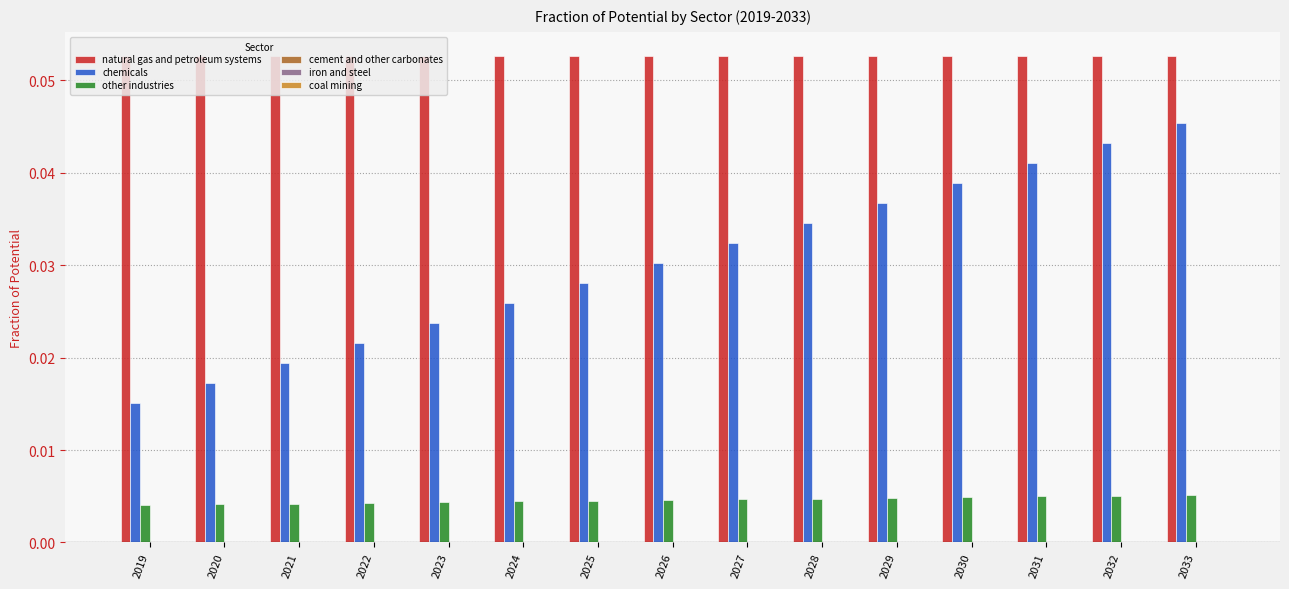

Is the value of chemicals at 2021 greater than the value of other industries at 2033?

Yes